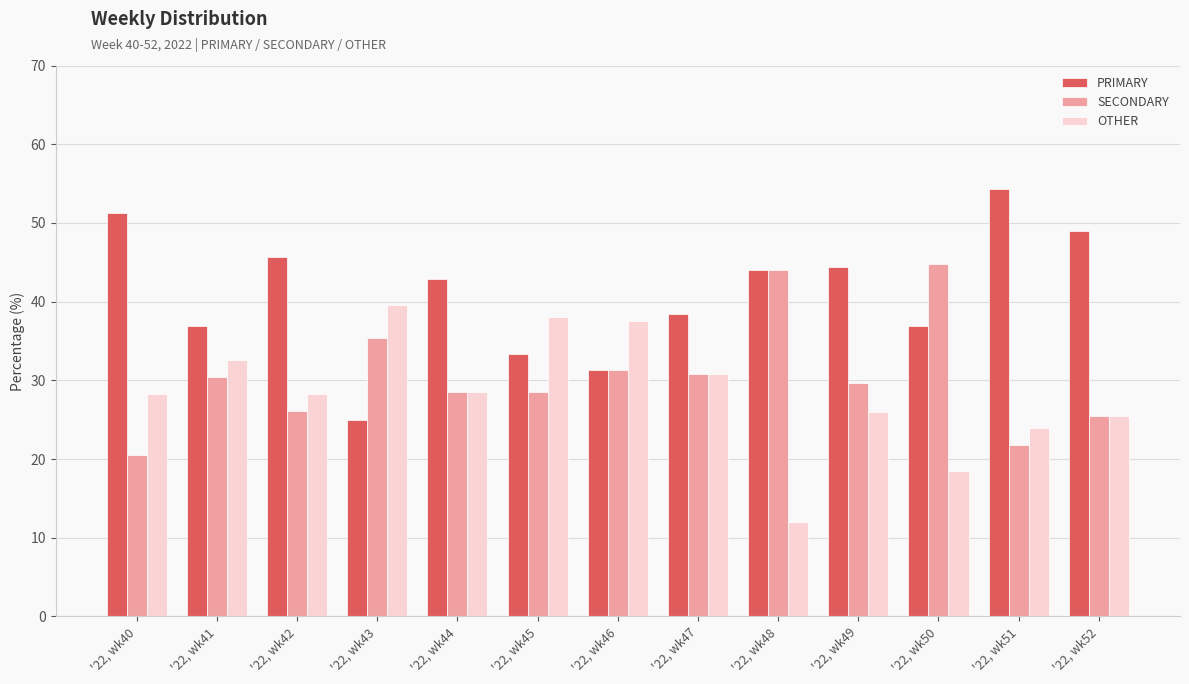

Which series changed the most between '22, wk41 and '22, wk44?

PRIMARY